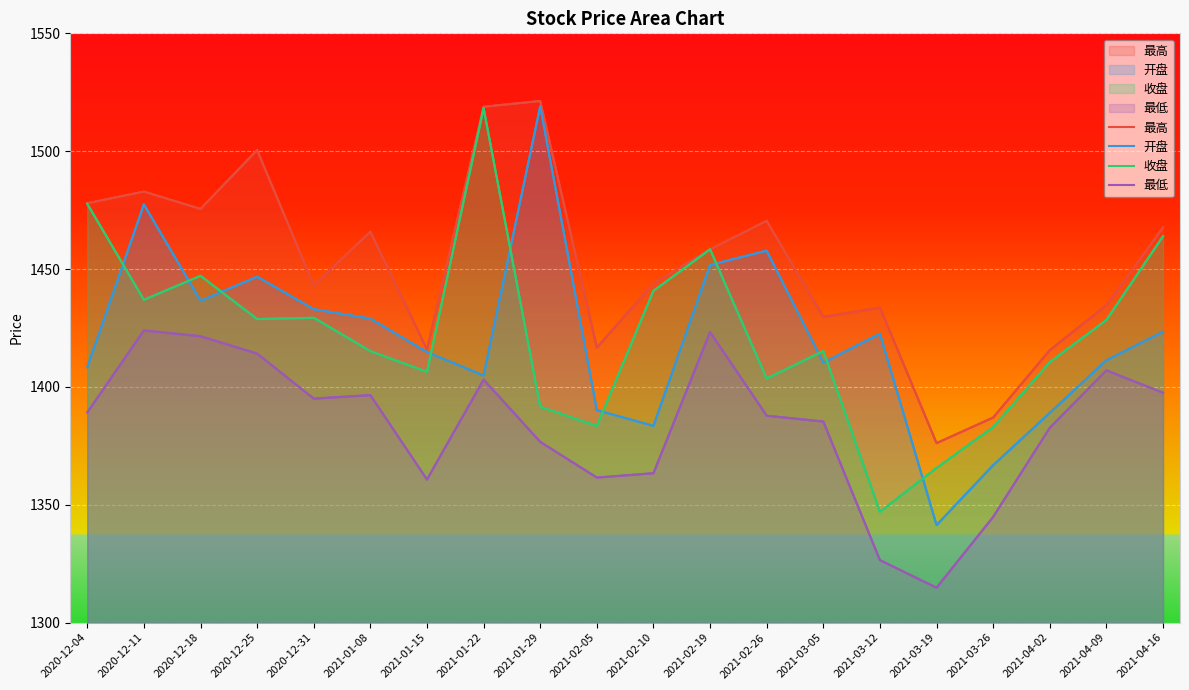

What are all the series names shown in the legend?

最高, 开盘, 收盘, 最低